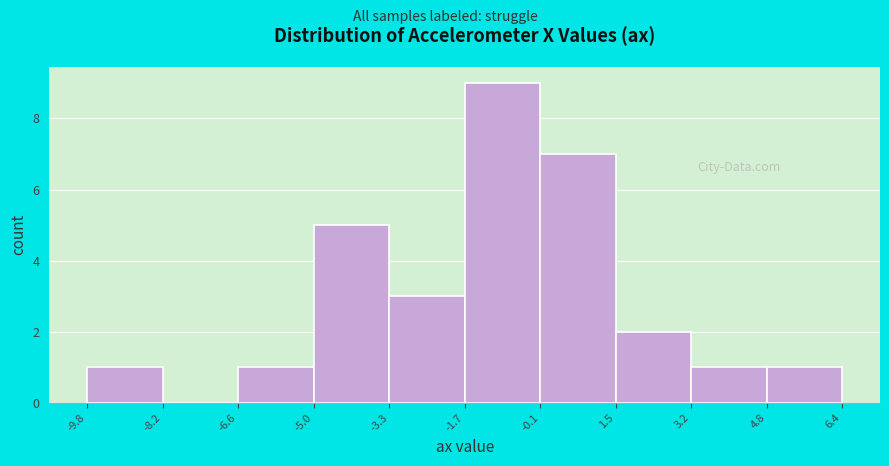

Reading left to right, list every bar in this chart as the range it spans on the x-axis followed by its height. The values are not printed on the chart, so give them approximately, as read against the axis.

-9.8 to -8.2: 1
-8.2 to -6.6: 0
-6.6 to -5.0: 1
-5.0 to -3.3: 5
-3.3 to -1.7: 3
-1.7 to -0.1: 9
-0.1 to 1.5: 7
1.5 to 3.2: 2
3.2 to 4.8: 1
4.8 to 6.4: 1